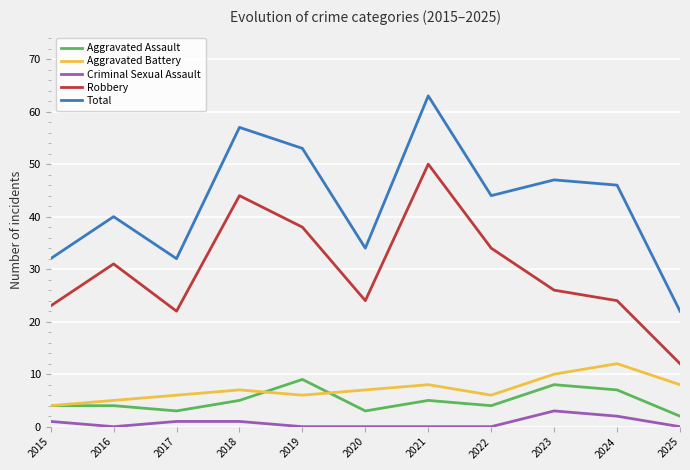

How many distinct data groups are displayed?

5